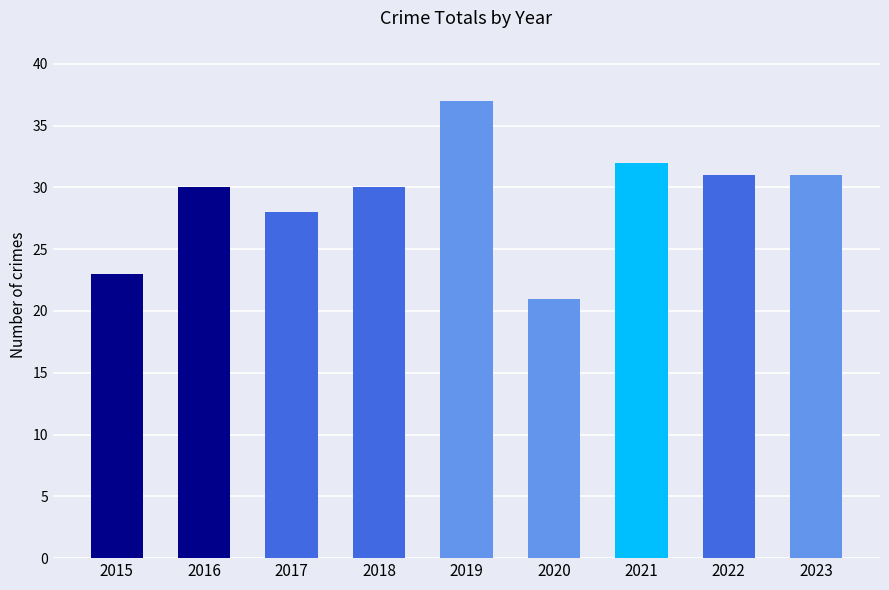

Does the chart contain stacked bars?

No